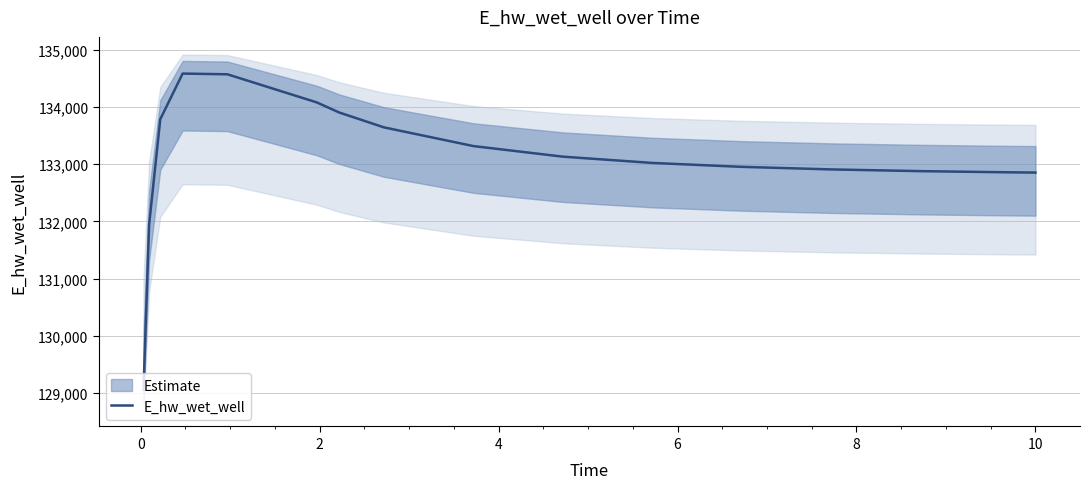

What is the value of the 9th point from the left?

134080.0